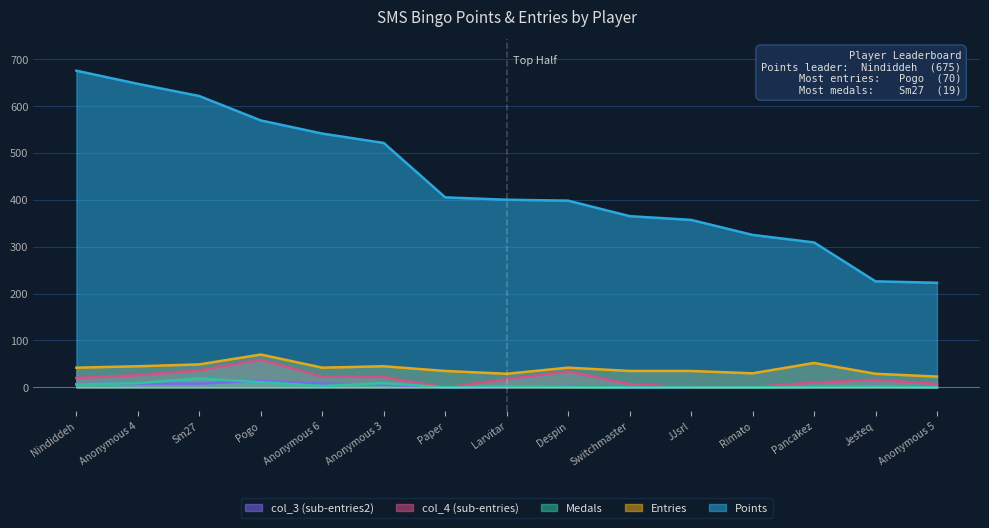

List the series in order of their peak value, lowest first.

col_3, Medals, col_4, Entries, Points